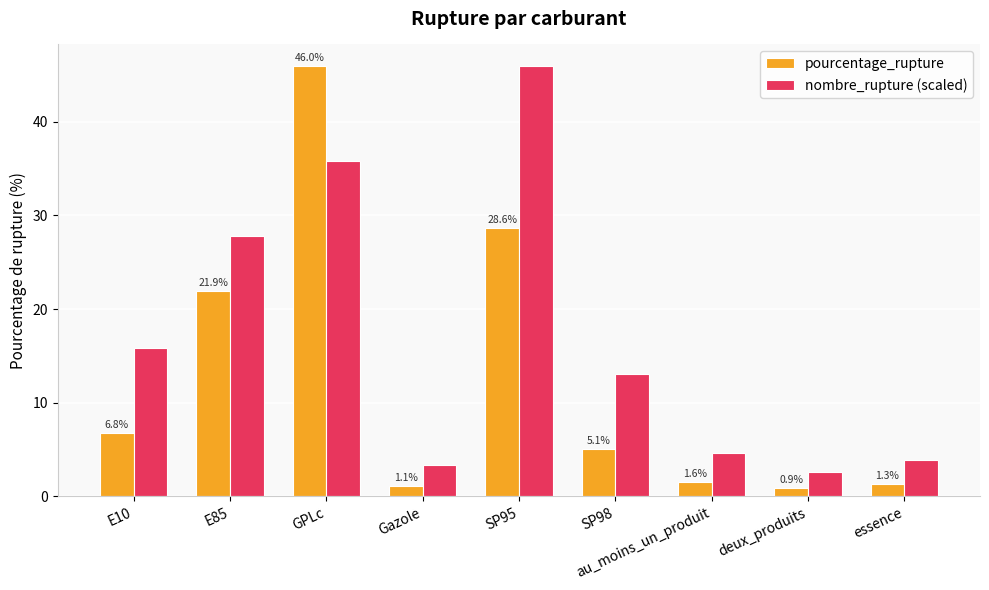

Rank the series at deux_produits from lowest to highest value.

pourcentage_rupture, nombre_rupture (scaled)